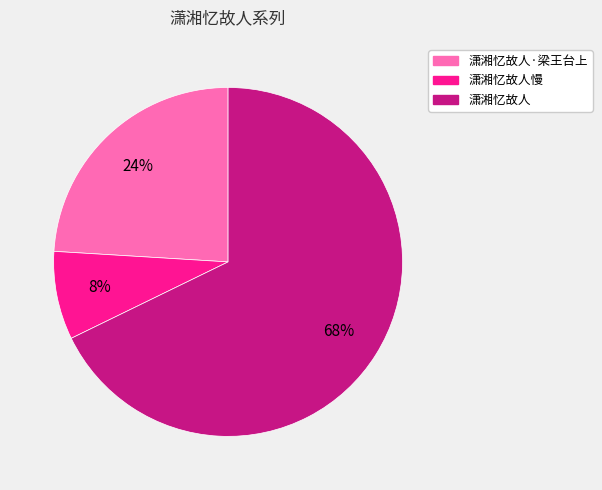

To the nearest percent, what is the difference between the largest and smallest slice percentages?

60%